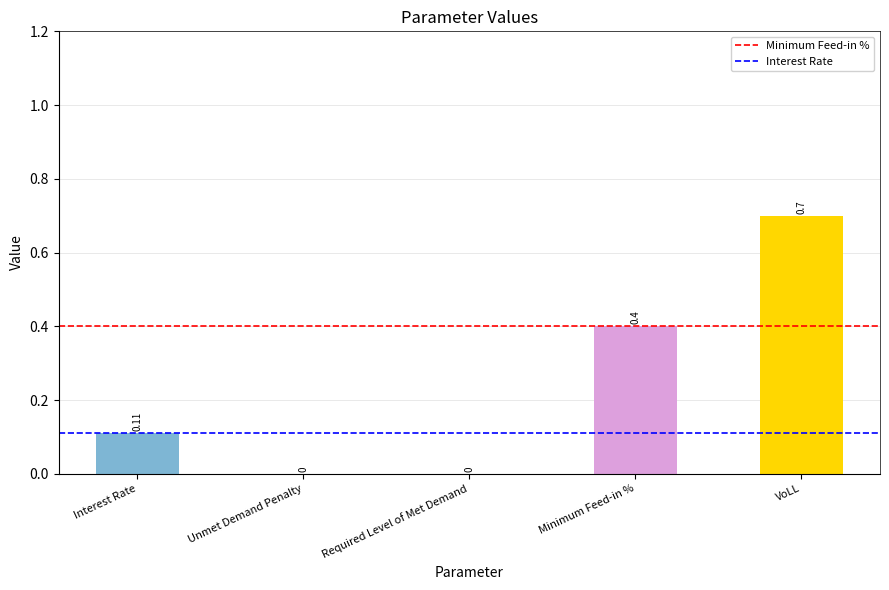

Are the bars horizontal?

No